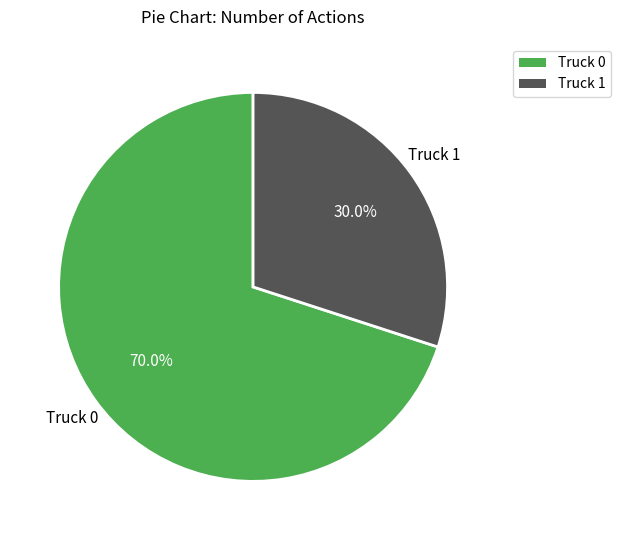

Which slice is the smallest?

Truck 1